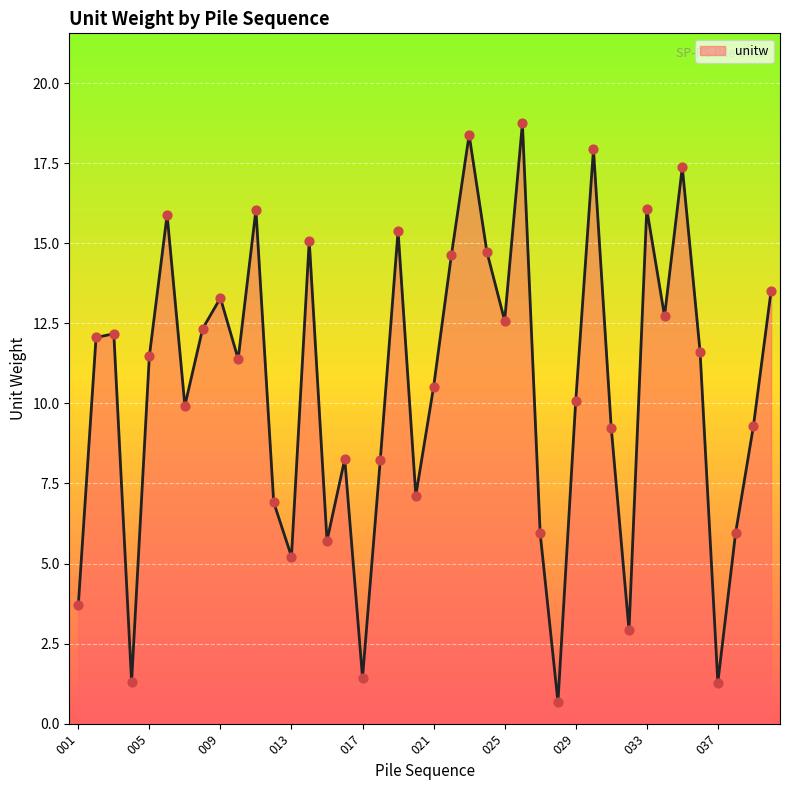

What is the greatest value displayed?

18.7